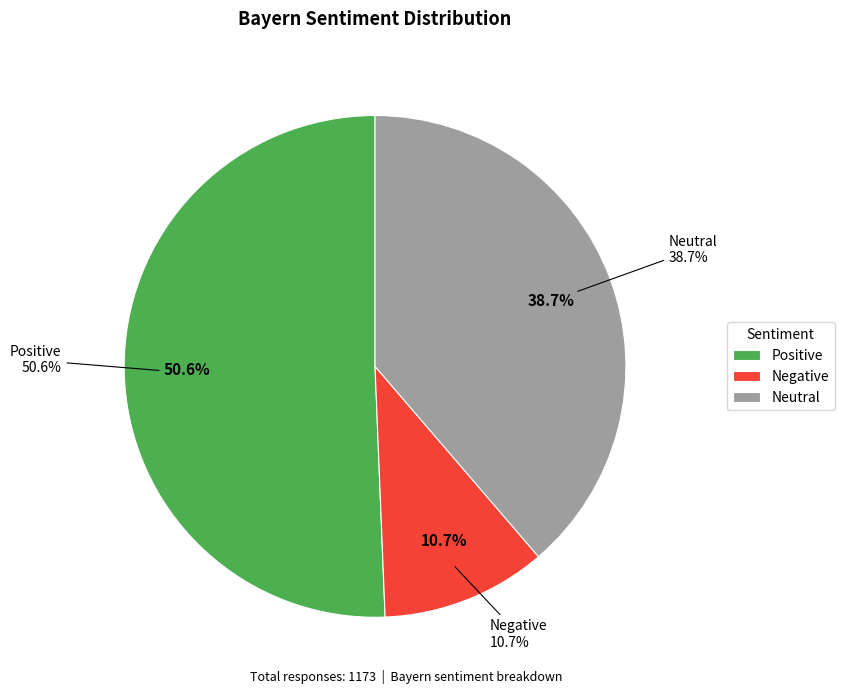

To the nearest percent, what portion does Positive represent?

51%